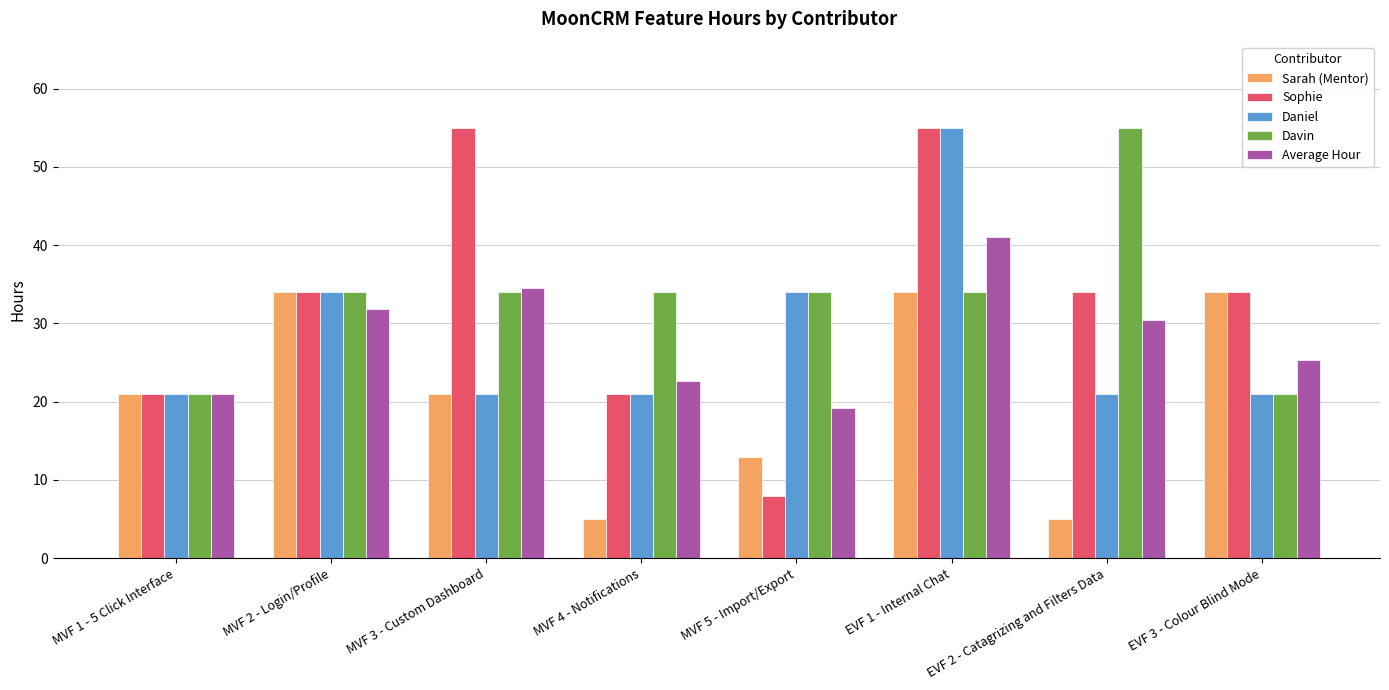

What is the sum of the Daniel values at MVF 5 - Import/Export and MVF 3 - Custom Dashboard?

55.0